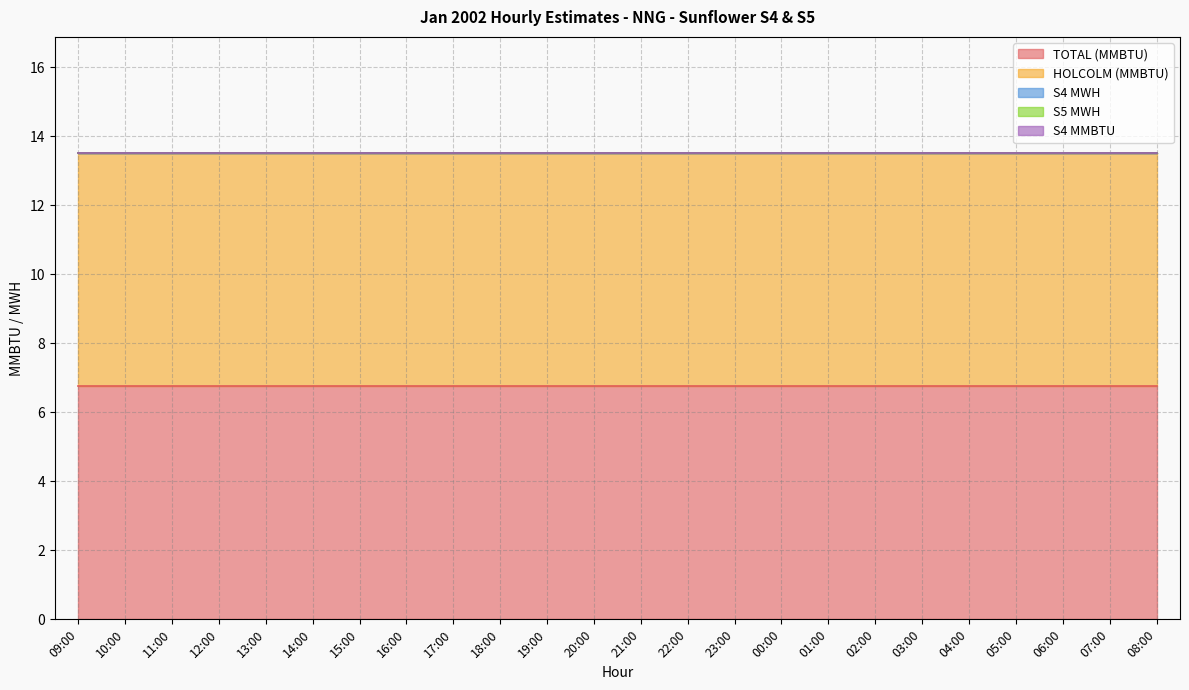

True or false: HOLCOLM (MMBTU) and S5 MWH cross at least once.

False